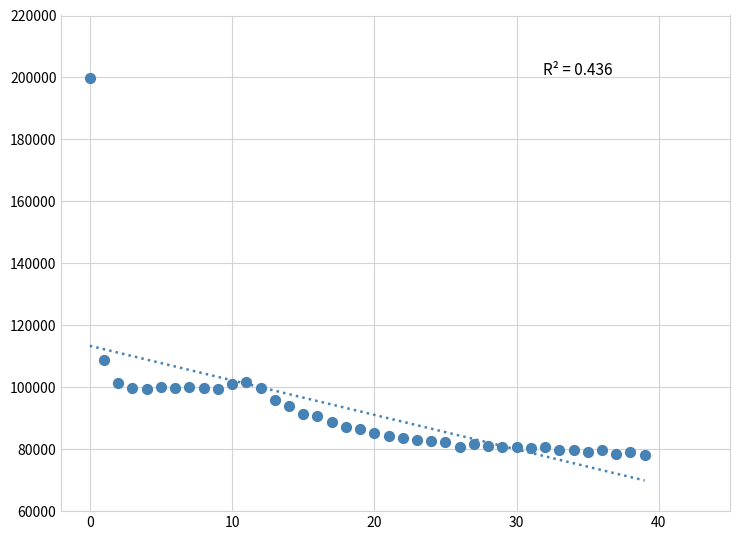

What Y value in the scatter plot is closest to 139057?

108794